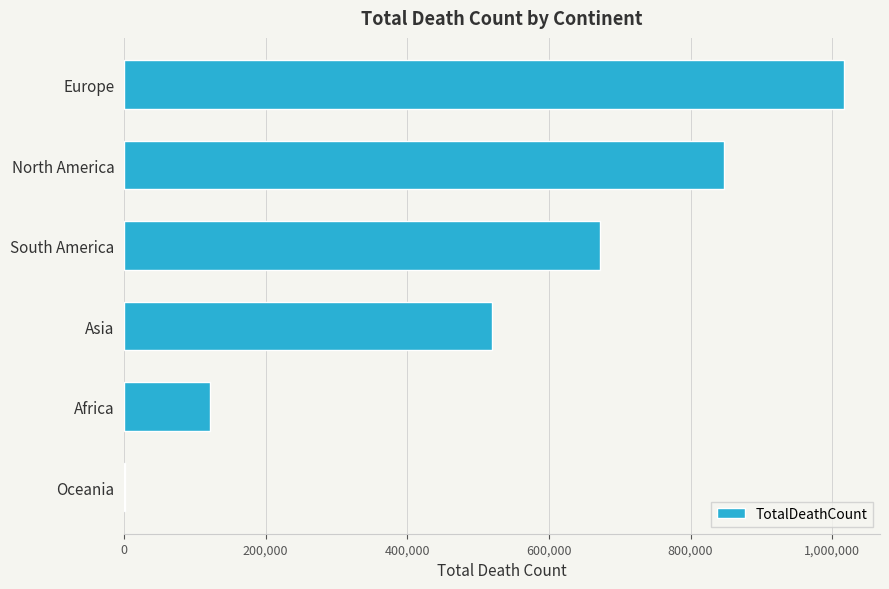

The value at Europe is 1016750. True or false?

True